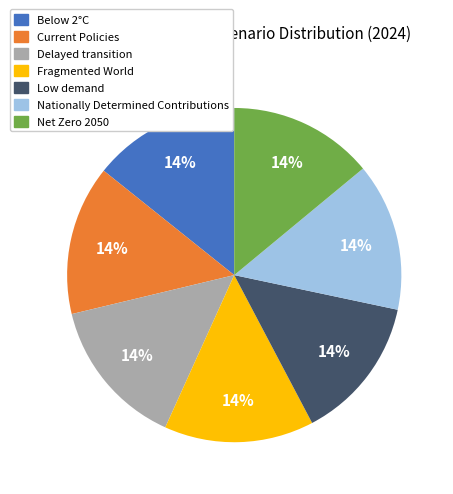

How many slices are in this pie chart?

7